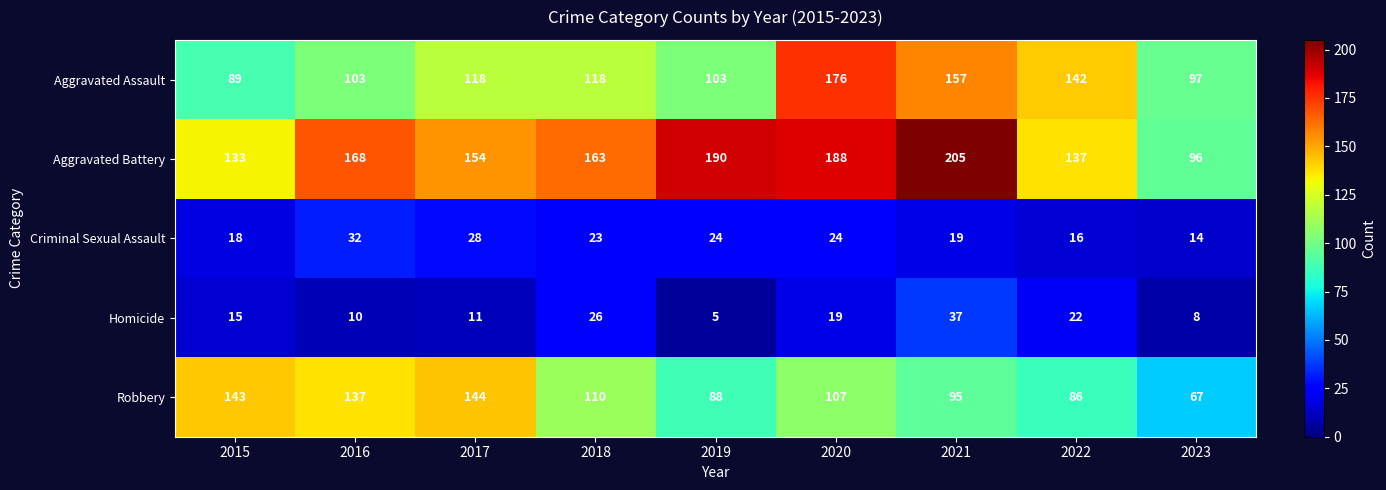

The Aggravated Assault series shows 97 at 2023. True or false?

True